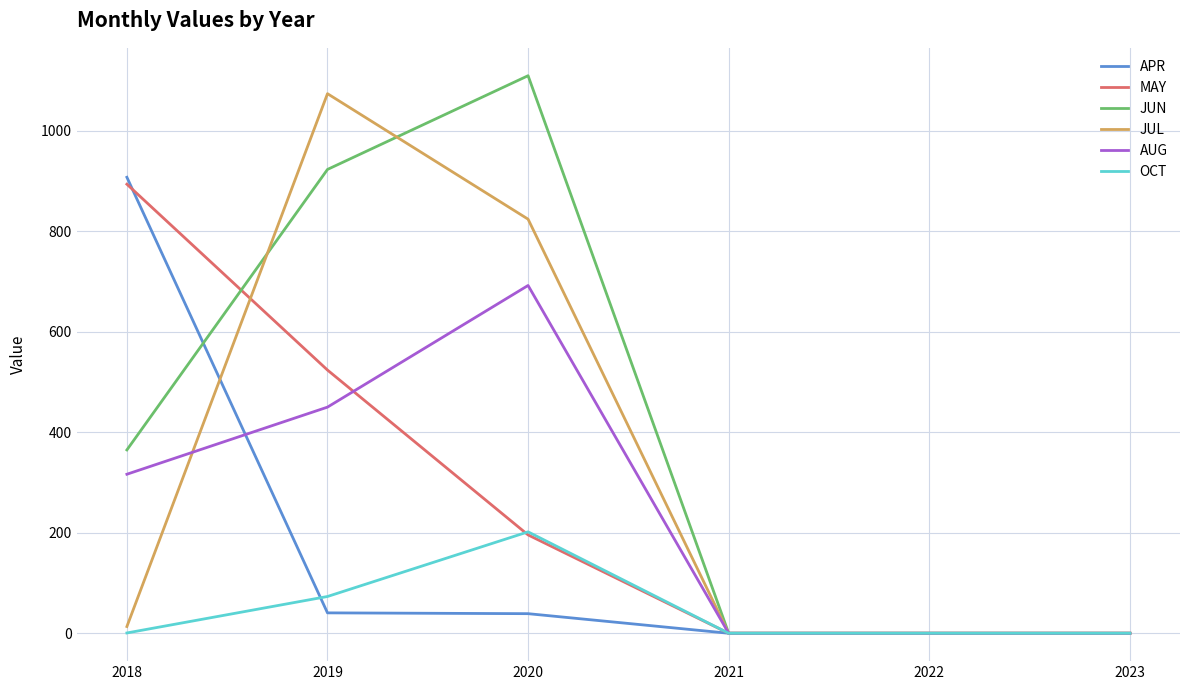

What is the highest value of the JUN series?

1110.0